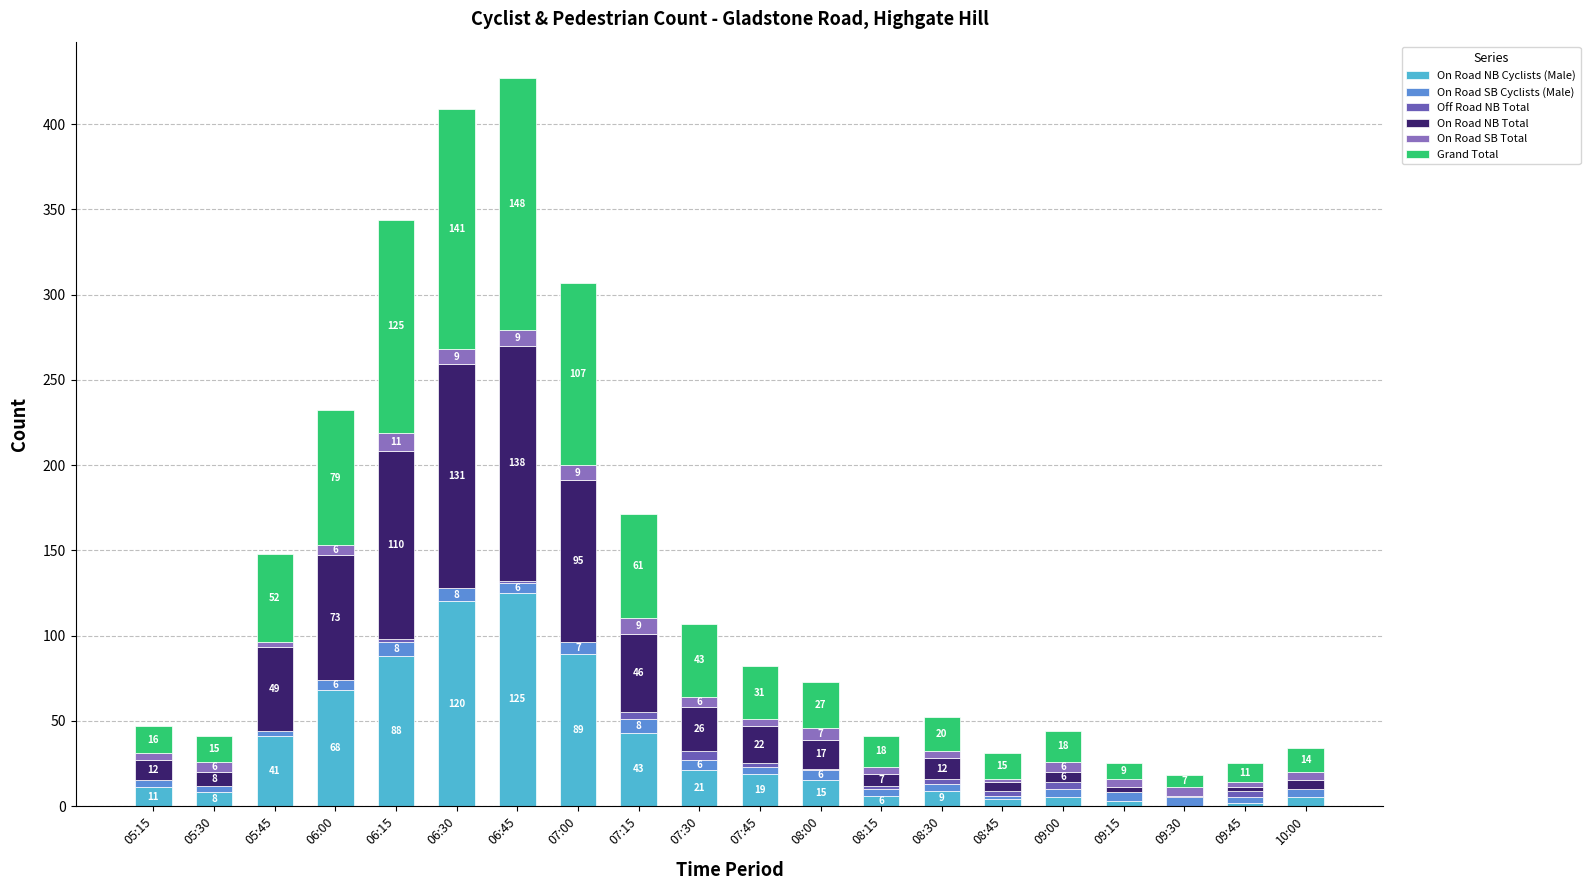

Count the number of categories in the chart.

20